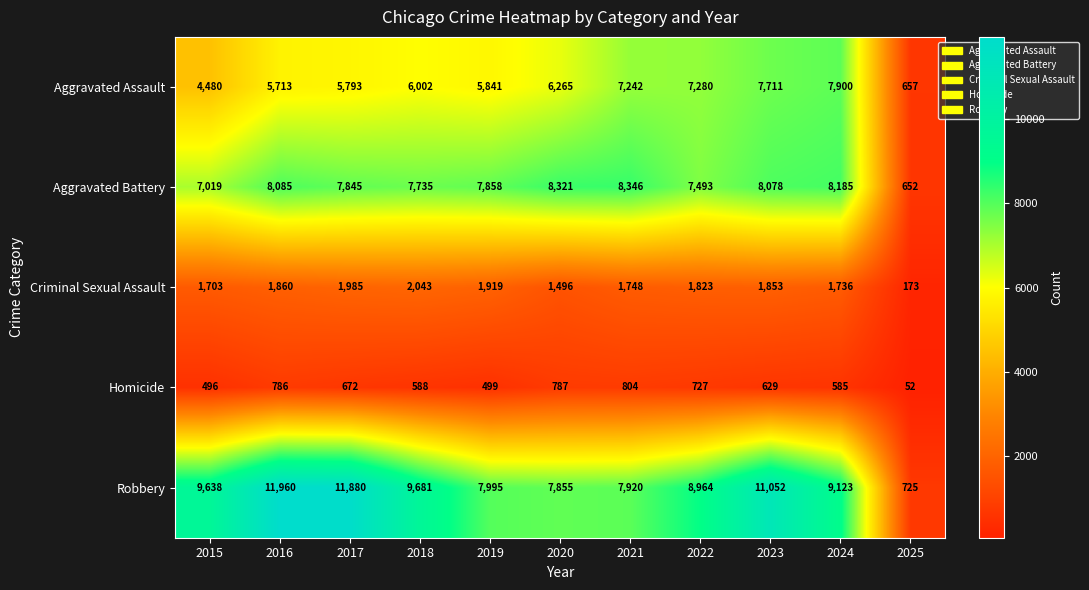

What is the maximum value shown in the chart?

11960